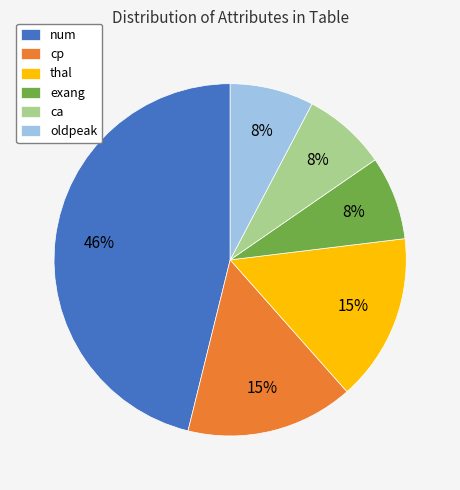

True or false: oldpeak accounts for 1% of the total.

False